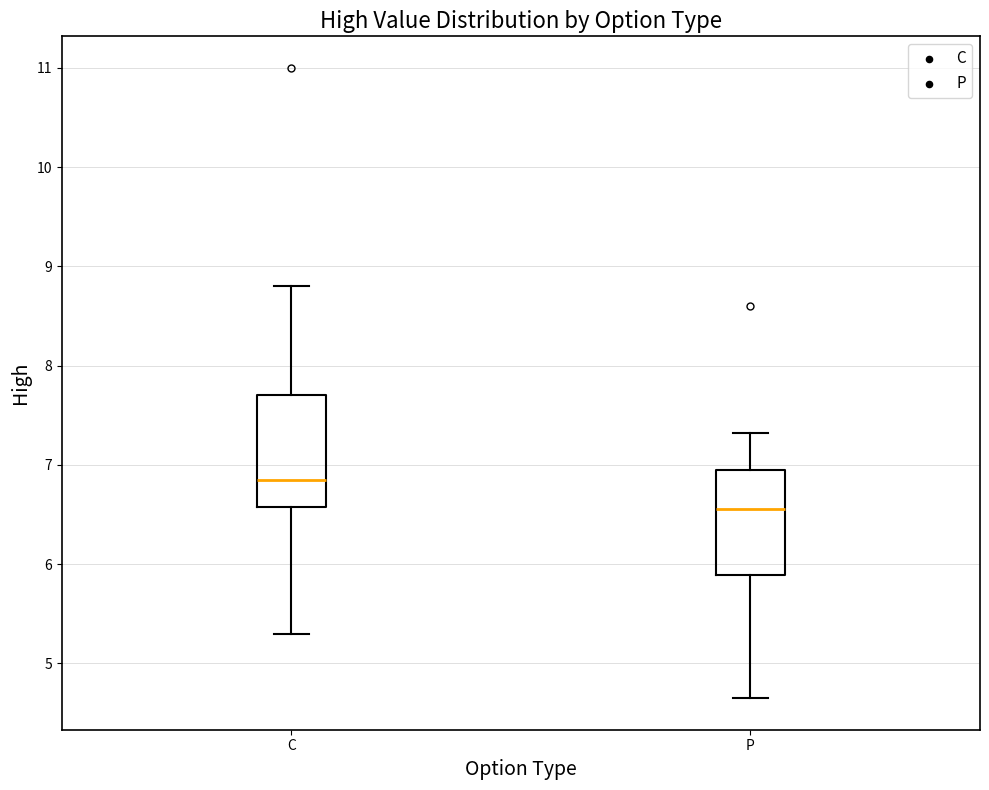

Reading left to right, transcribe this box plot: for each box, give where its median line is, the range the box spans, and where its two whiskers end, as read against the y-axis. The values are not printed on the chart, so give them approximately, as read against the axis.

C: median 6.9, box 6.6 to 7.7, whiskers 5.3 to 8.8
P: median 6.6, box 5.9 to 7.0, whiskers 4.7 to 7.3